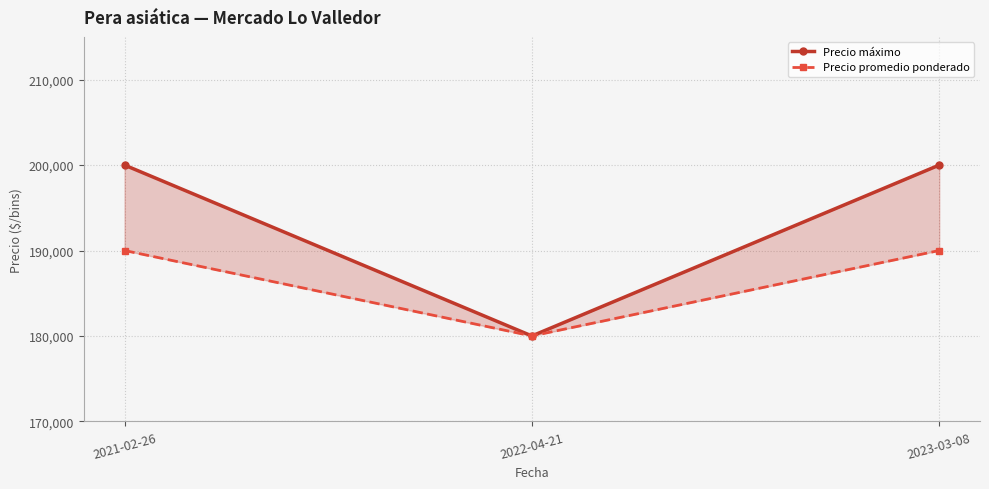

Between 2021-02-26 and 2022-04-21, which series saw the biggest shift?

Precio máximo